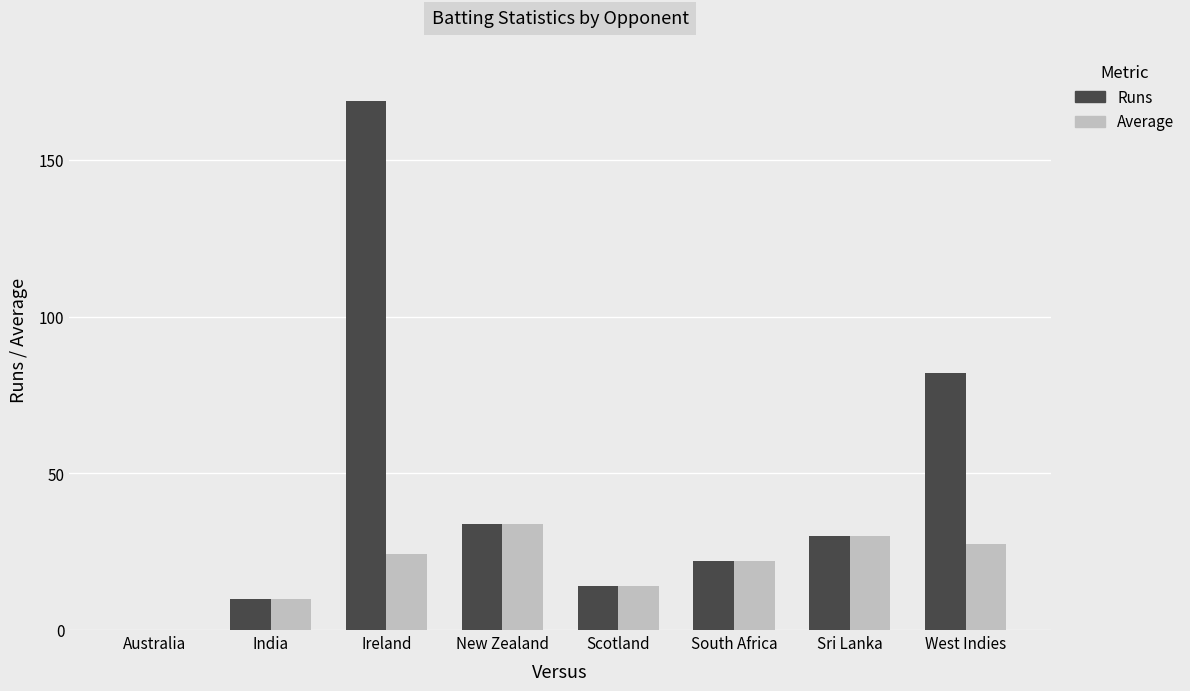

How many distinct data groups are displayed?

2